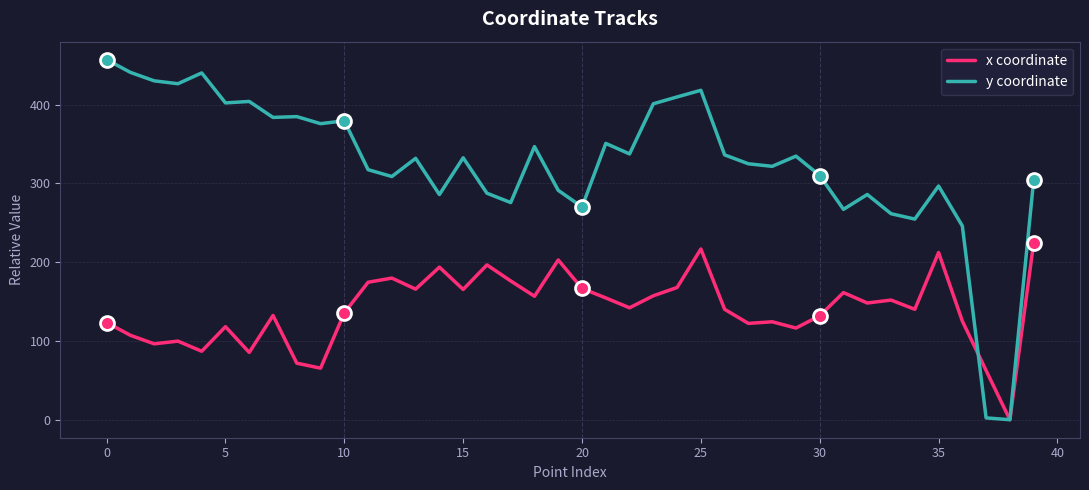

Which series has the largest total across all categories?

y coordinate